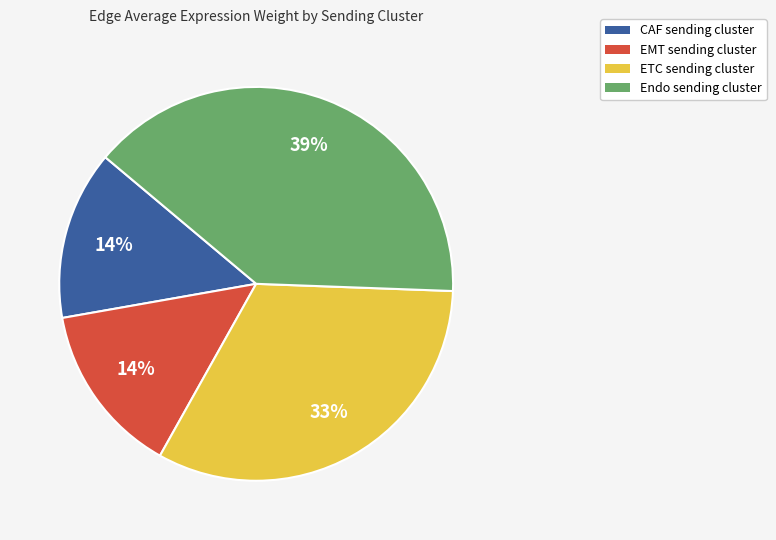

Which slice is the largest?

Endo